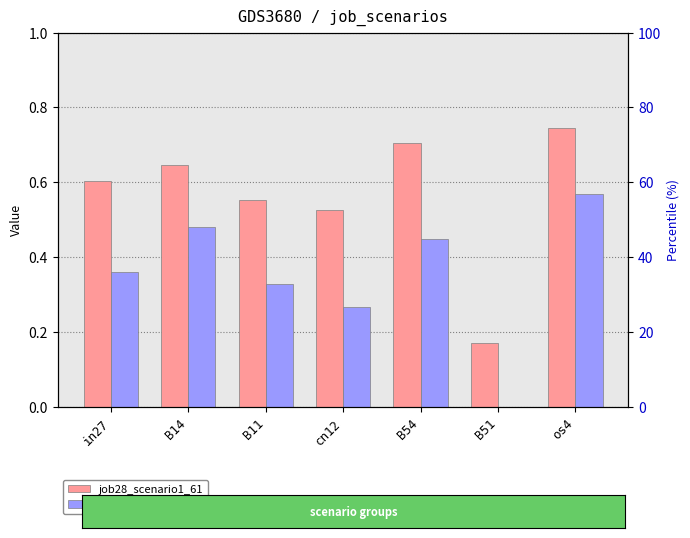

What is the total value across all series at cn12?

0.8